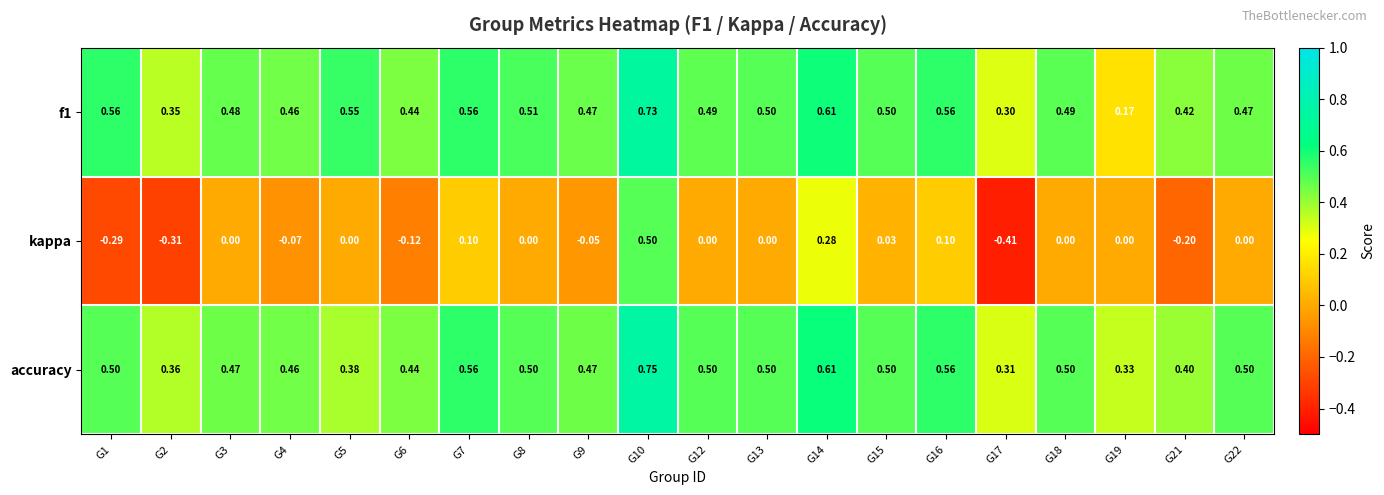

How many categories are shown in the chart?

20